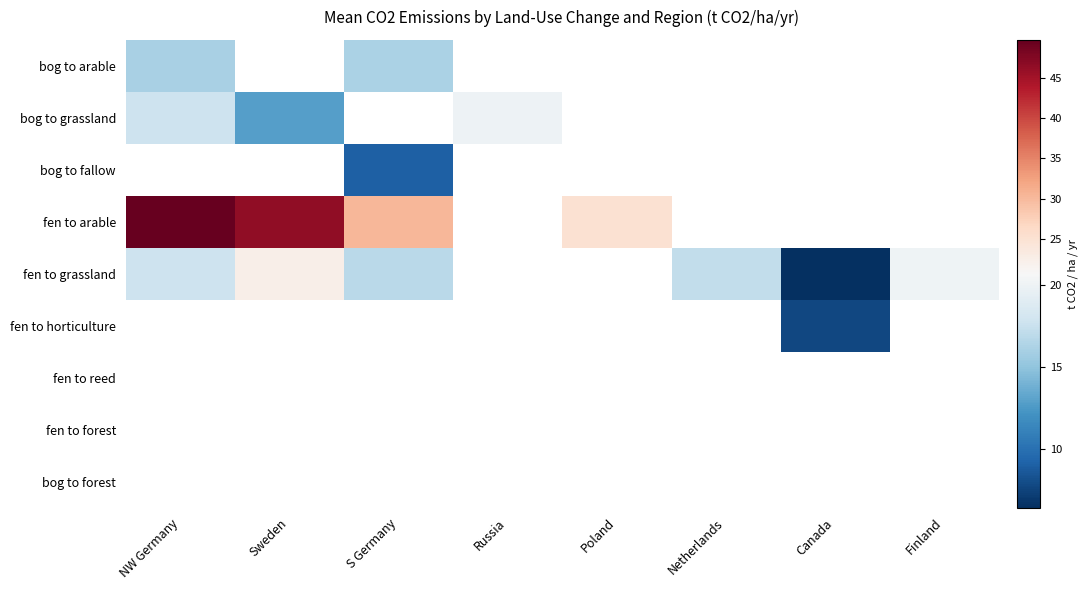

At which label does fen to grassland reach its minimum?

Canada